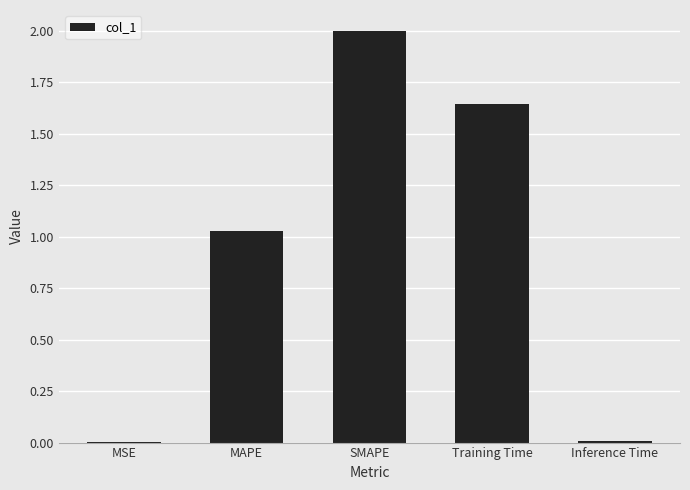

Are the bars horizontal?

No